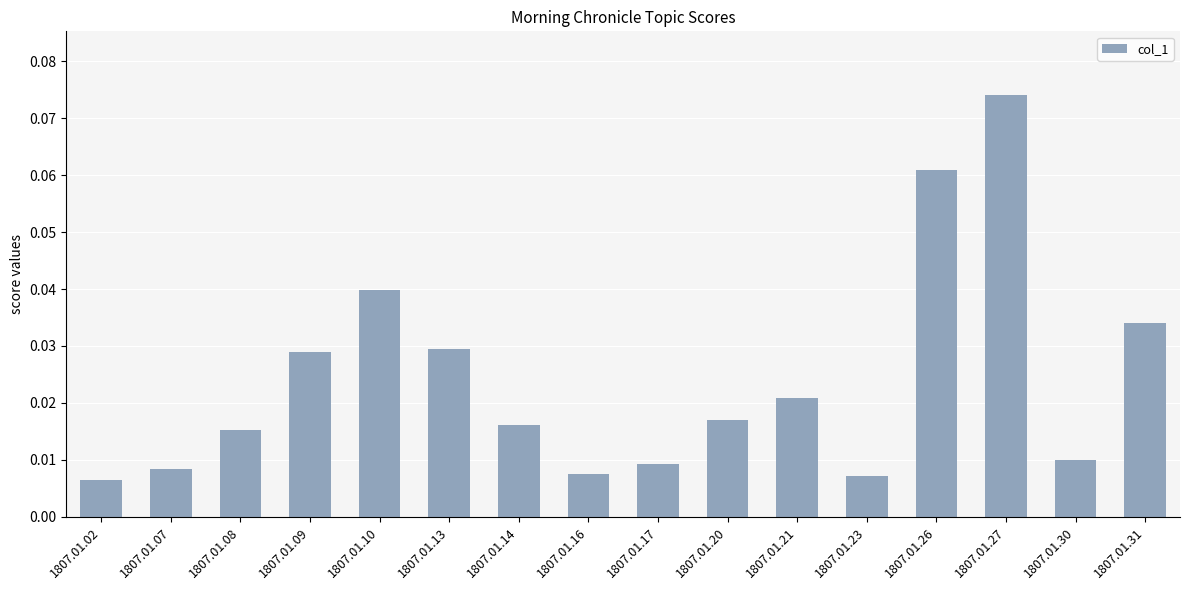

Between 1807.01.02 and 1807.01.31, which is larger?

1807.01.31